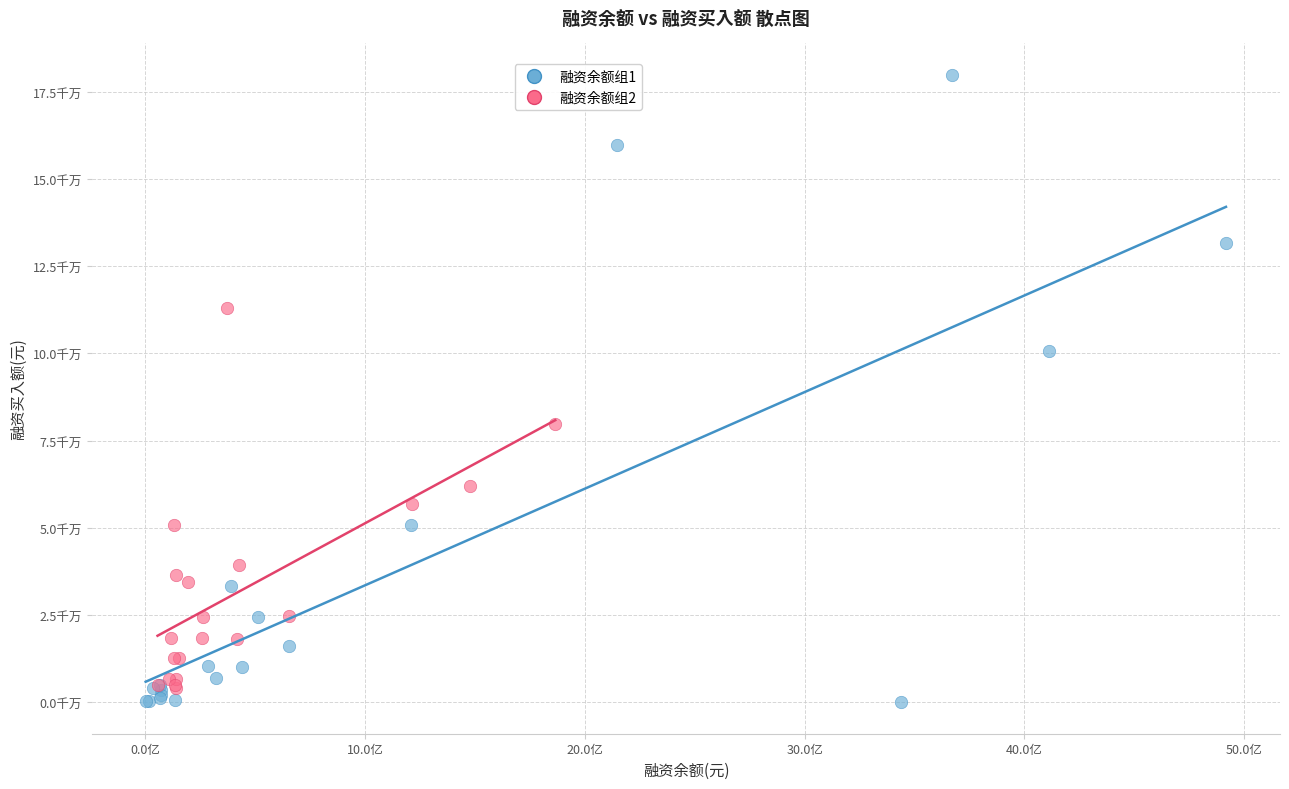

Which series reaches the maximum Y coordinate?

融资余额组1